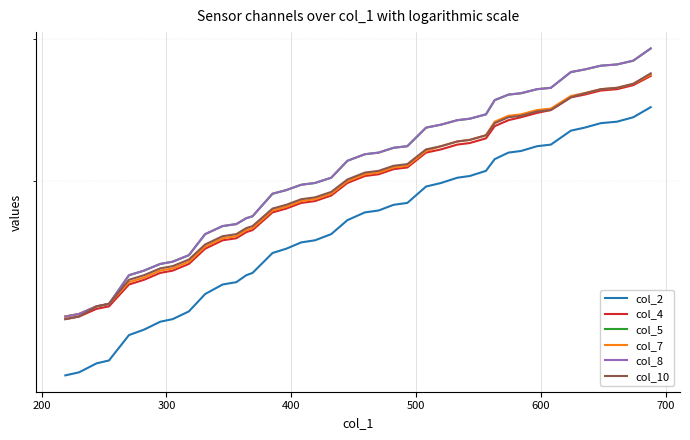

The value of col_2 at 14 is 291. True or false?

False